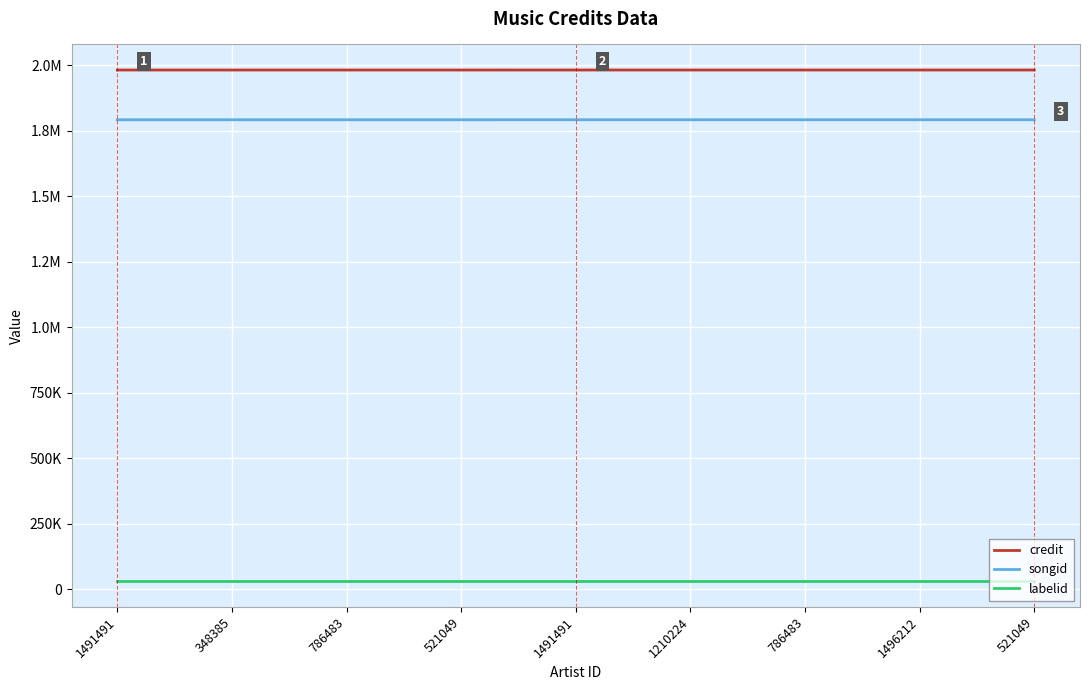

Is it true that songid equals 2945373 at 786483?

False